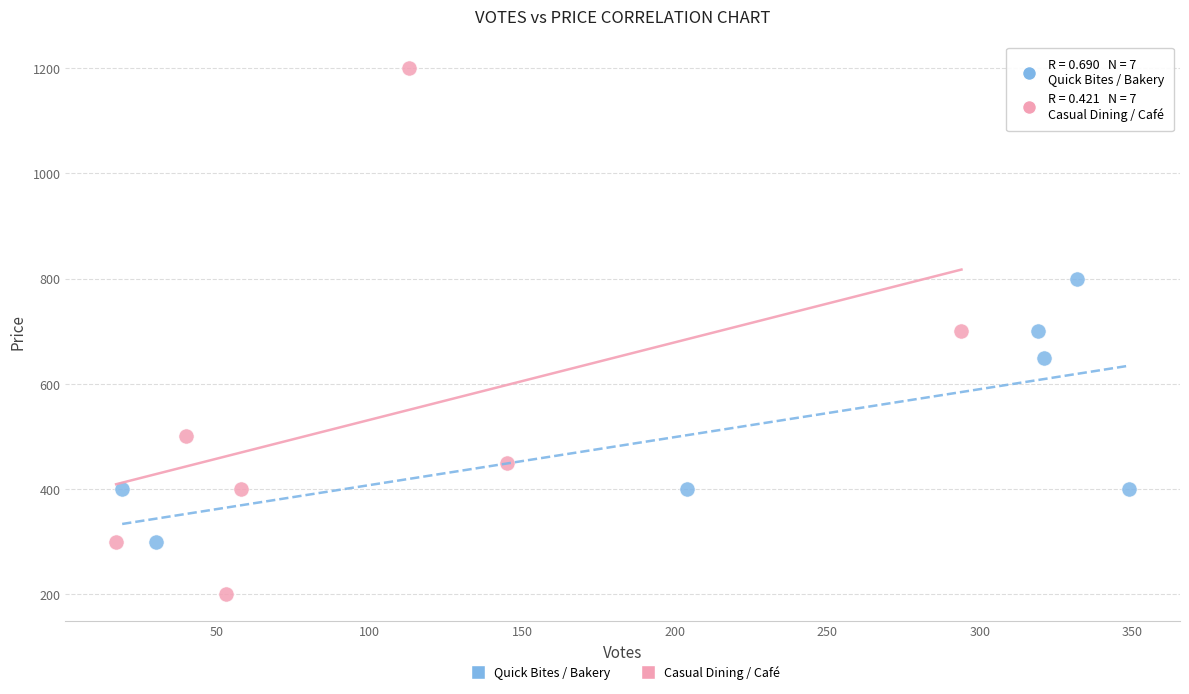

Which series contains the highest Y value?

Casual Dining / Café